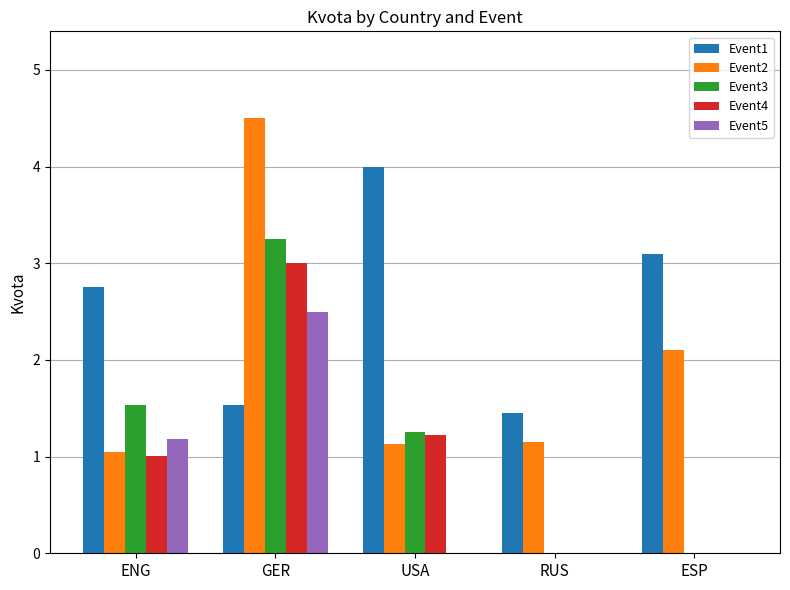

Which series changed the most between GER and ESP?

Event3